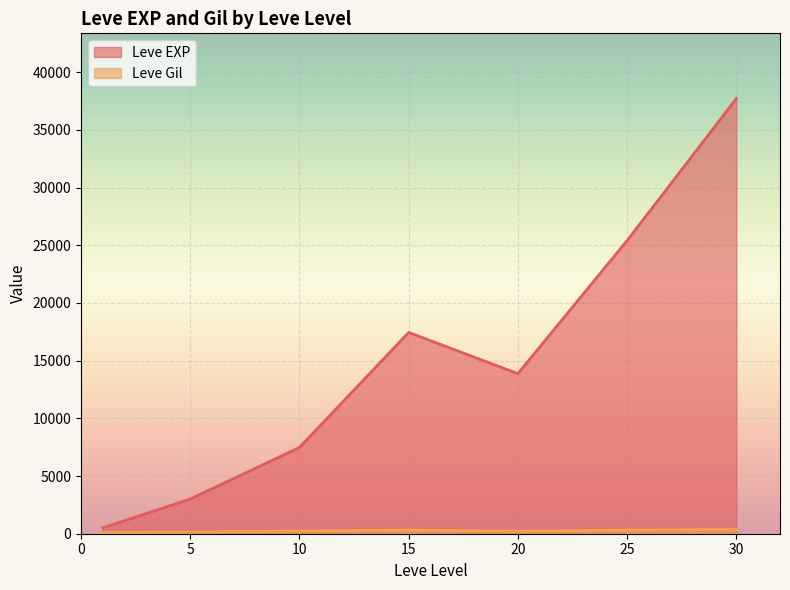

Which series has the largest total across all categories?

Leve EXP